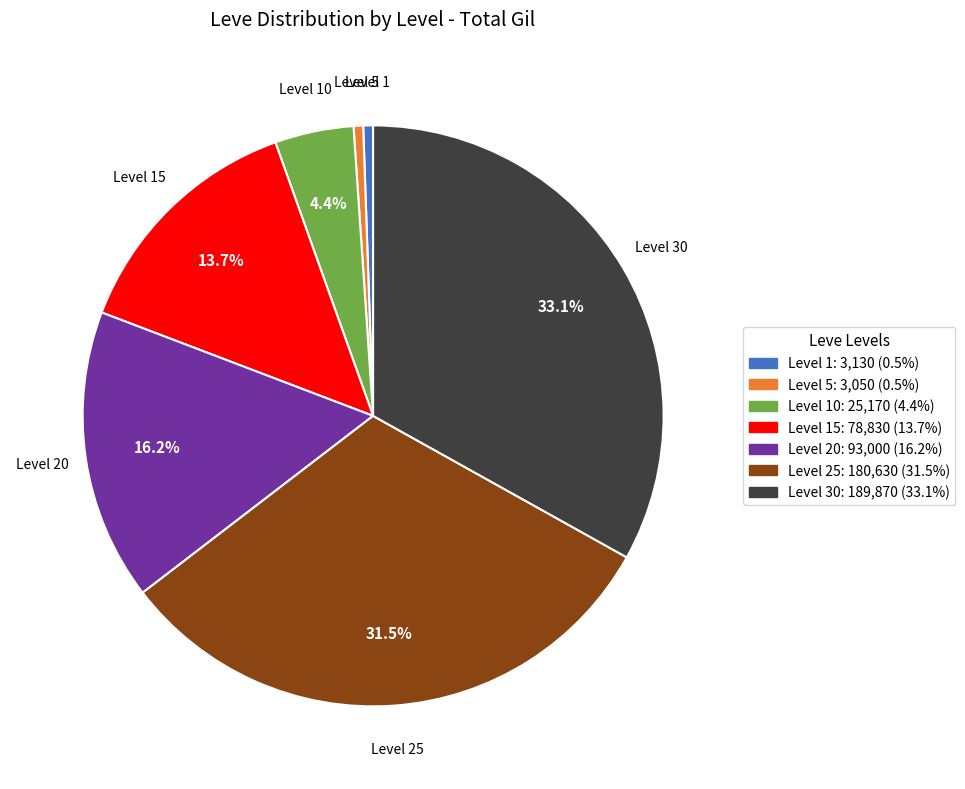

Does any single category account for the majority?

No